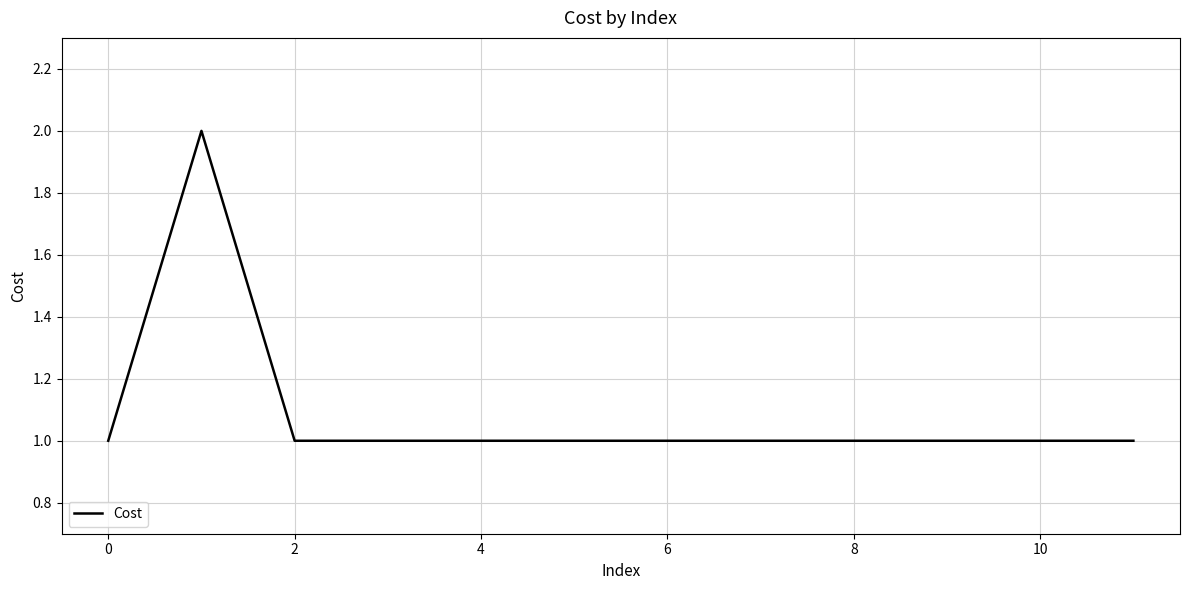

How many lines are shown in the chart?

1